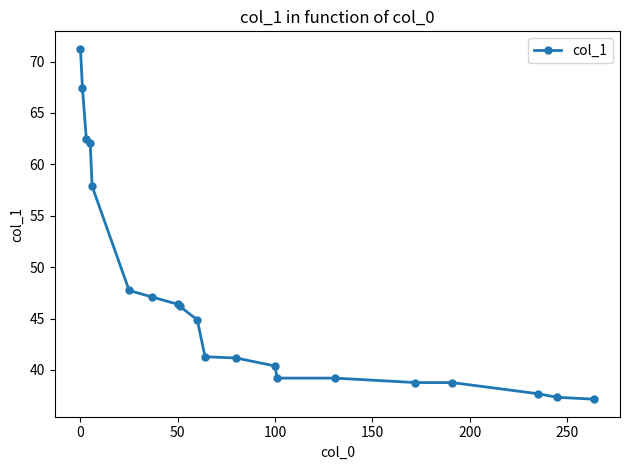

What is the difference between the maximum and minimum values?

34.1